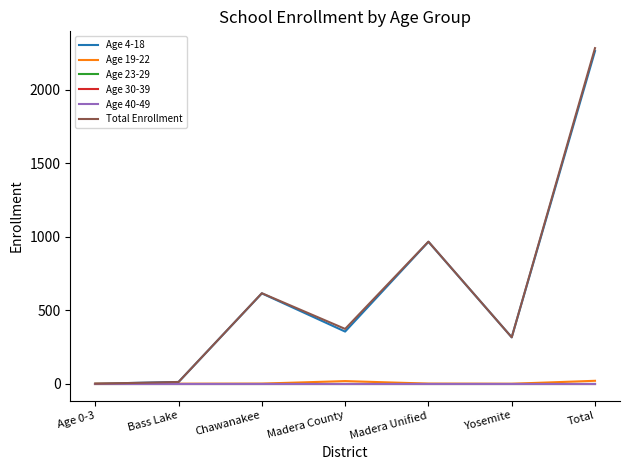

At how many categories does at least one series exceed 1669?

1